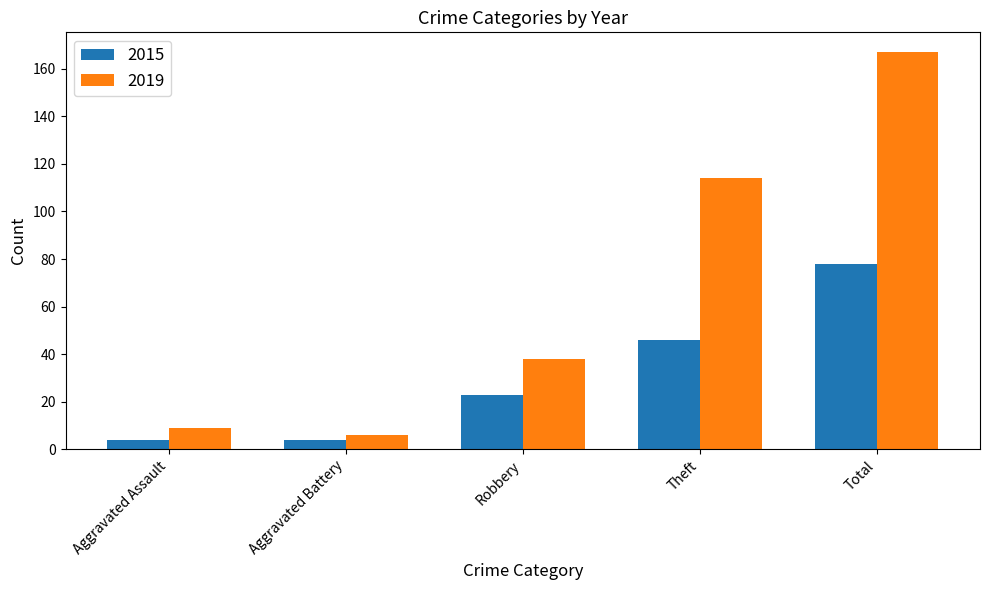

What is the spread (max minus min) of values at Robbery?

15